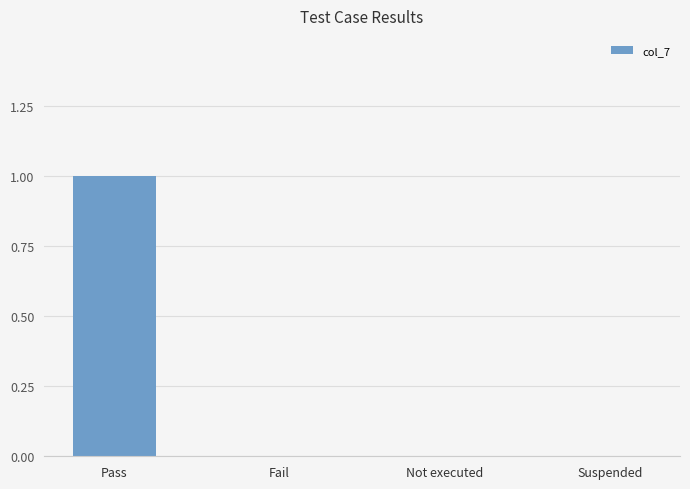

Which label corresponds to the largest value in the chart?

Pass